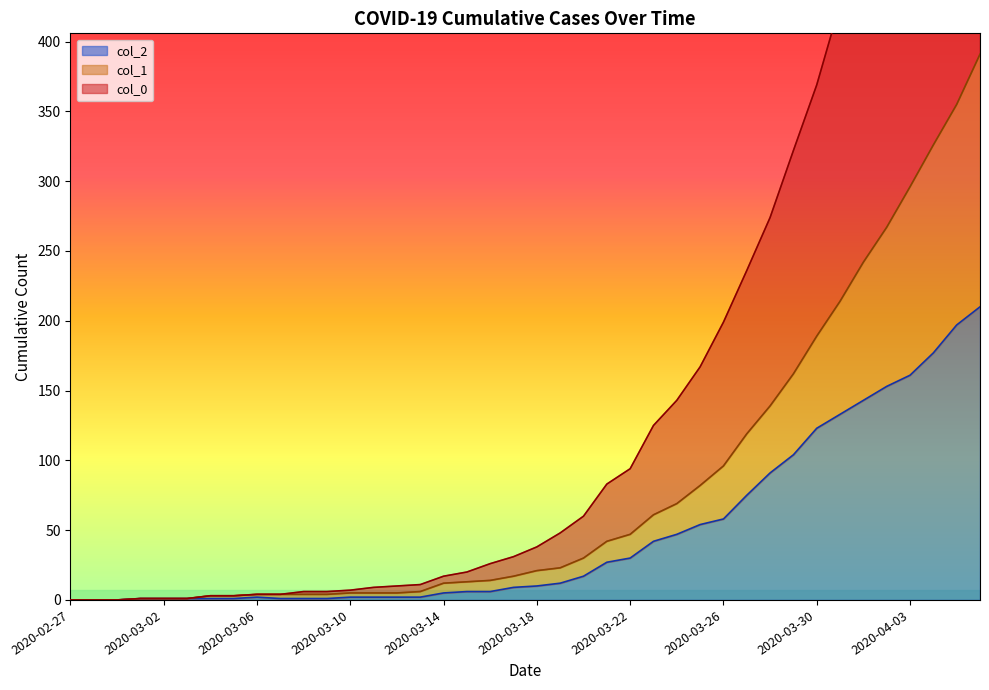

At which label does col_2 first exceed 10?

2020-03-19